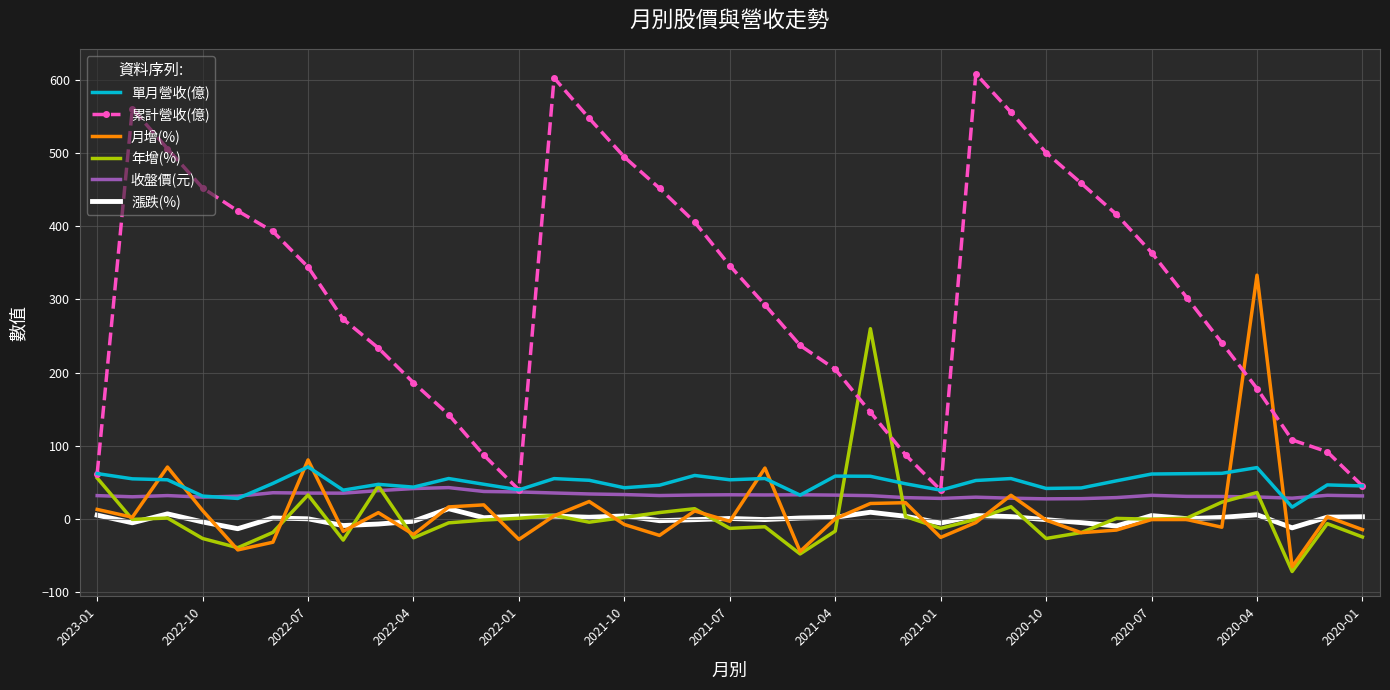

What is the greatest value displayed?

608.1